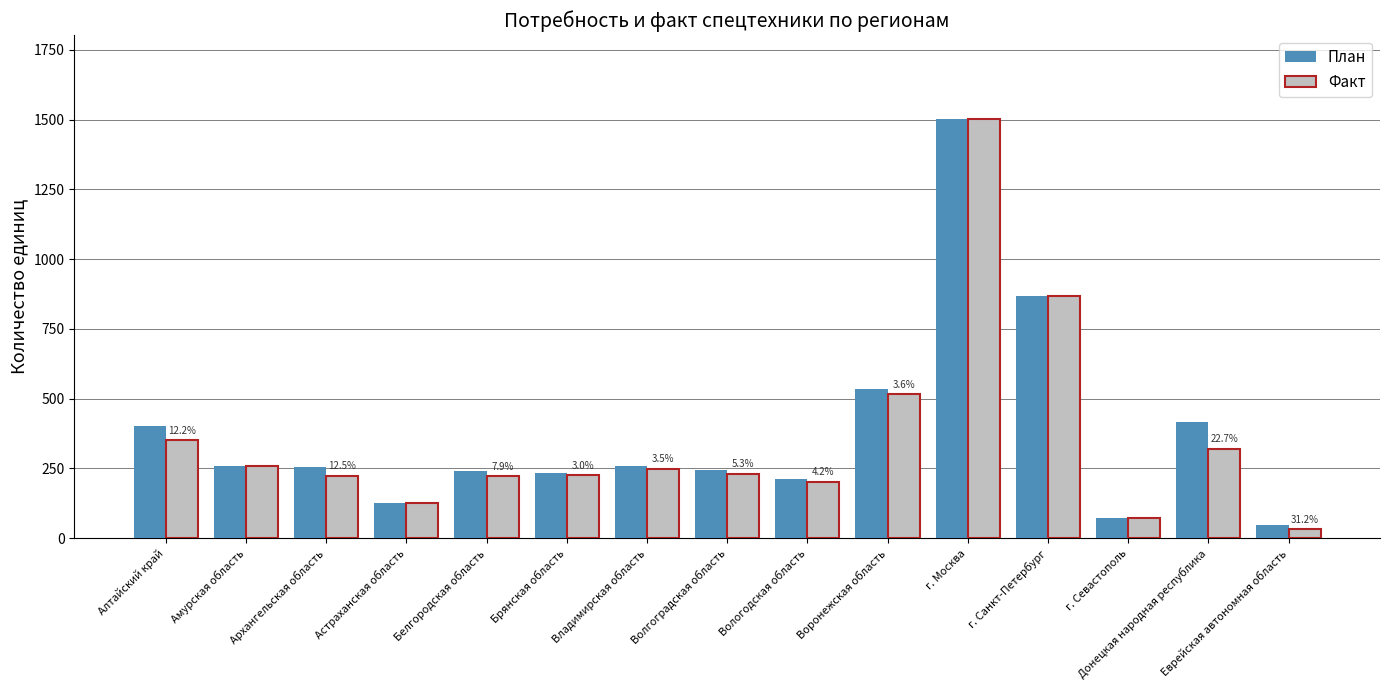

What is the difference between the maximum and second lowest values in the Факт series?

1428